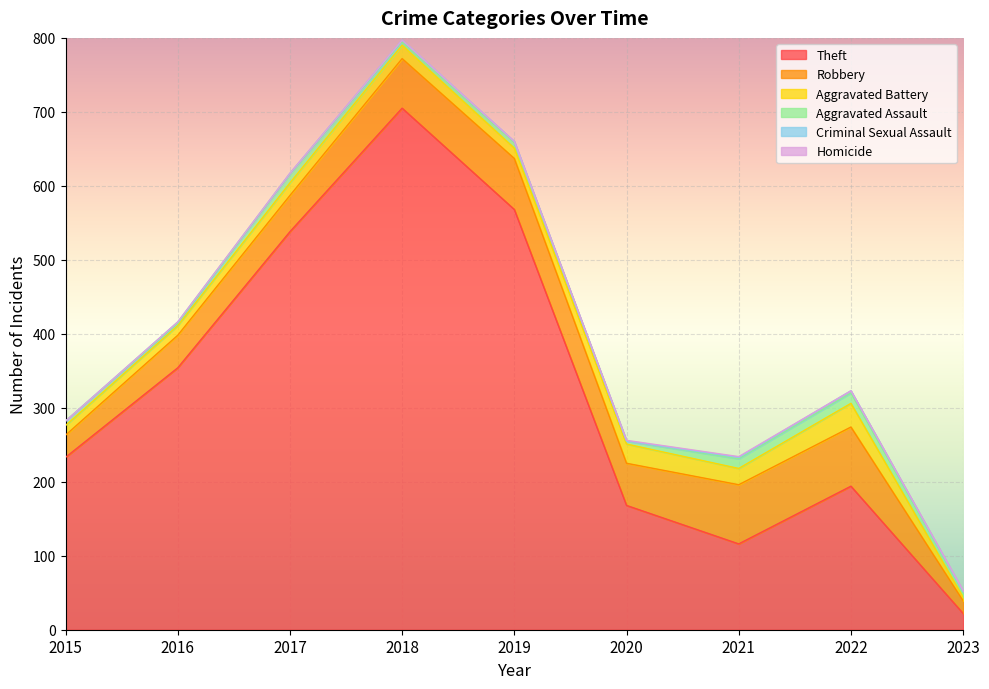

Reading right to left, transcribe all the data shown in this chart.

Theft: 22	194	116	168	568	705	538	354	233
Robbery: 17	80	80	57	69	67	49	44	30
Aggravated Battery: 5	32	22	26	14	18	17	13	13
Aggravated Assault: 8	14	13	4	8	5	12	3	6
Criminal Sexual Assault: 0	3	2	0	1	2	1	2	0
Homicide: 1	0	1	1	0	0	0	0	0